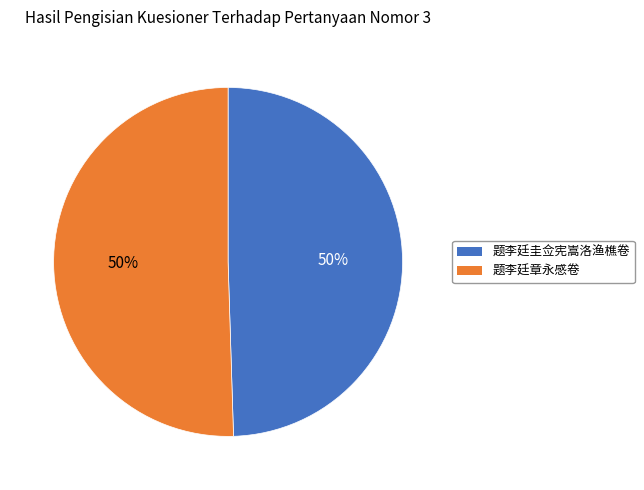

To the nearest percent, what portion does 题李廷章永感卷 represent?

50%